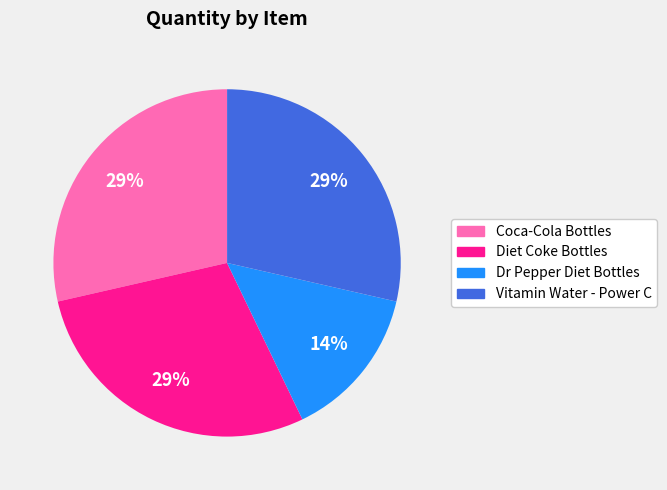

How many segments does this pie chart have?

4